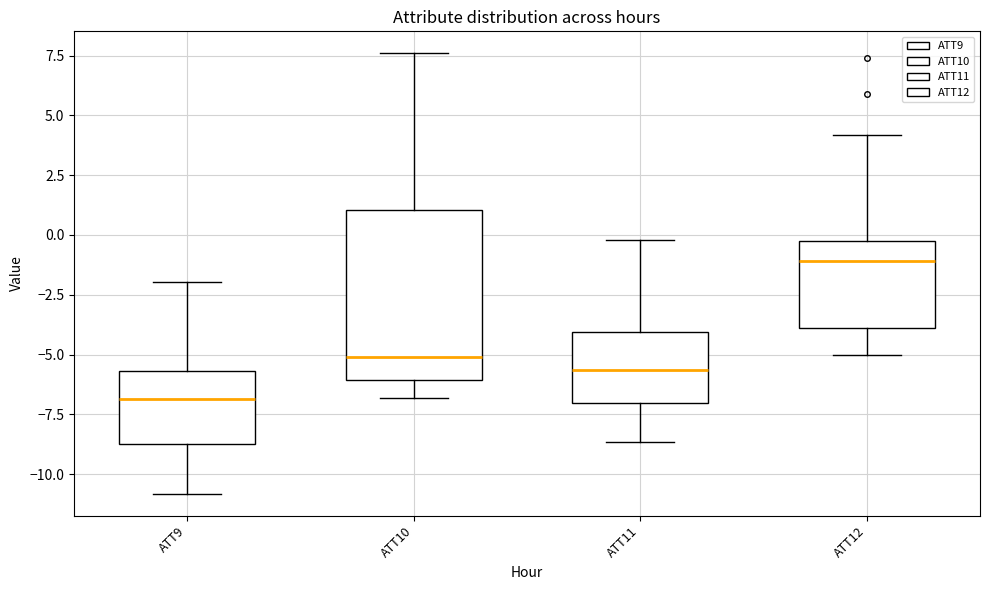

Which box's median line is the lowest?

ATT9